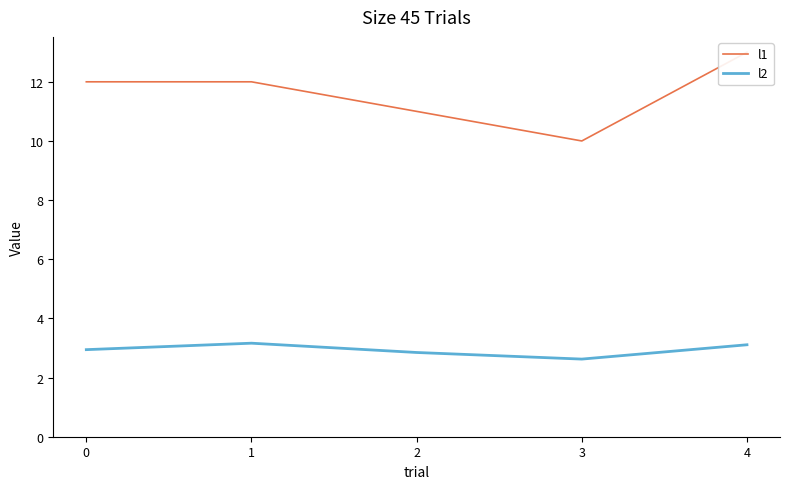

Rank the series at 1 from highest to lowest value.

l1, l2